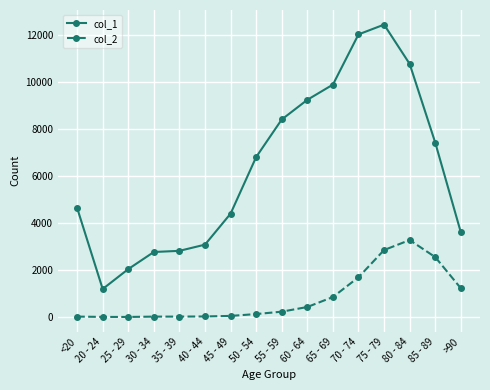

At which label is col_2 closest to 1638?

70 - 74